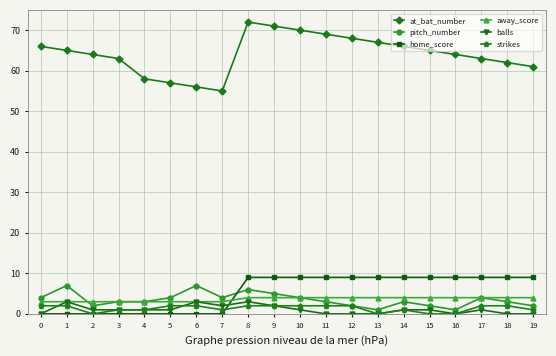

Is it true that strikes equals 1 at 4?

True